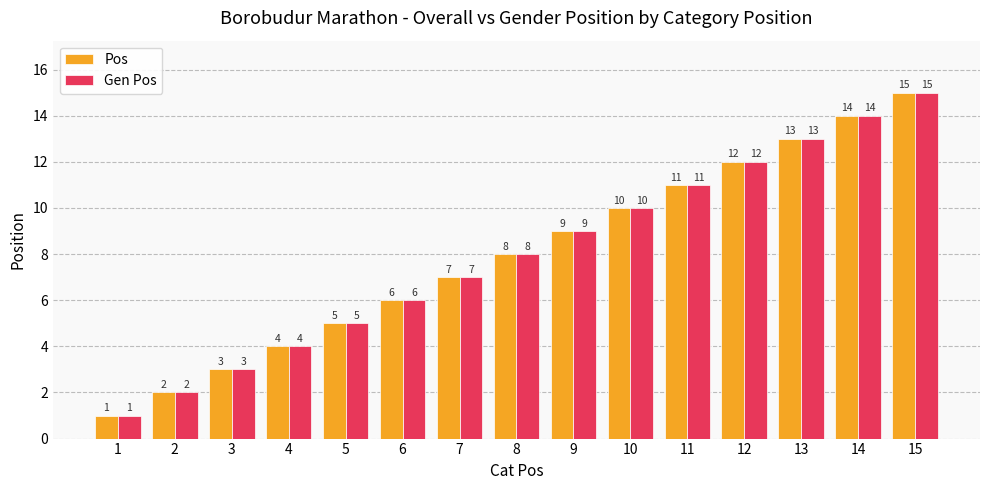

Reading left to right, extract all data points from this chart.

Pos: 1=1	2=2	3=3	4=4	5=5	6=6	7=7	8=8	9=9	10=10	11=11	12=12	13=13	14=14	15=15
Gen Pos: 1=1	2=2	3=3	4=4	5=5	6=6	7=7	8=8	9=9	10=10	11=11	12=12	13=13	14=14	15=15